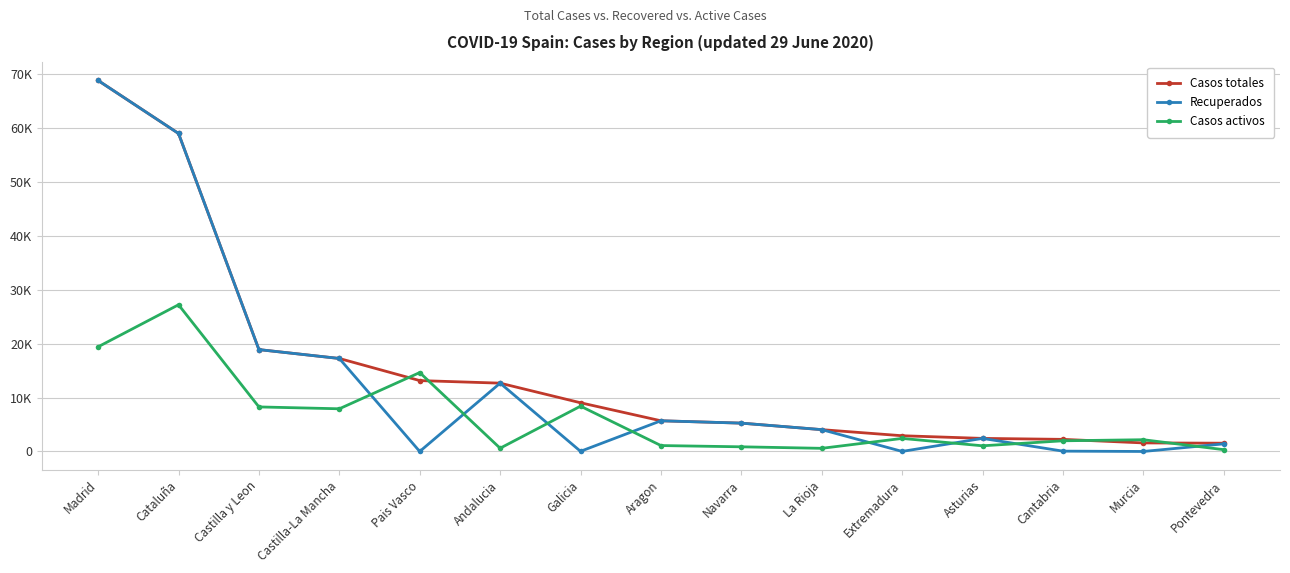

What is the total value across all series at Castilla-La Mancha?

42440